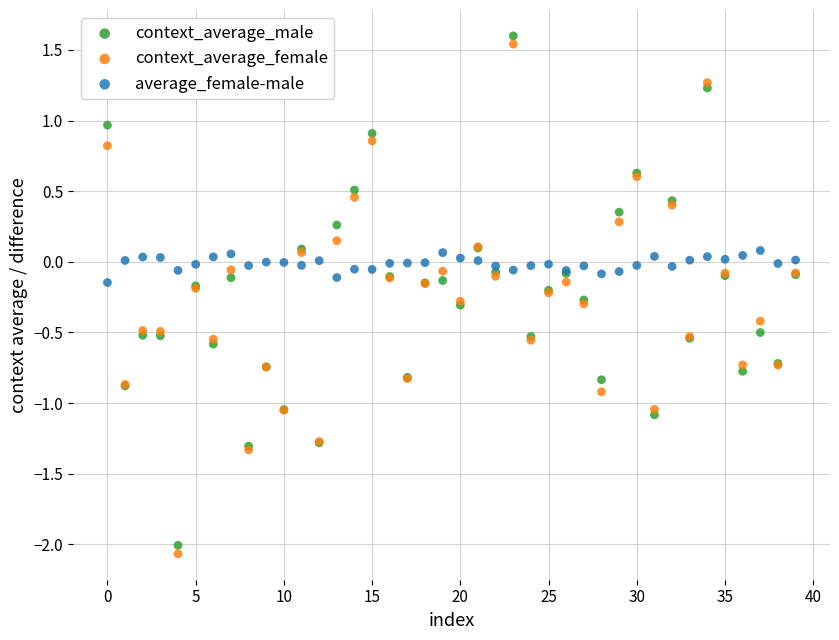

What are all the series names shown in the legend?

context_average_male, context_average_female, average_female-male